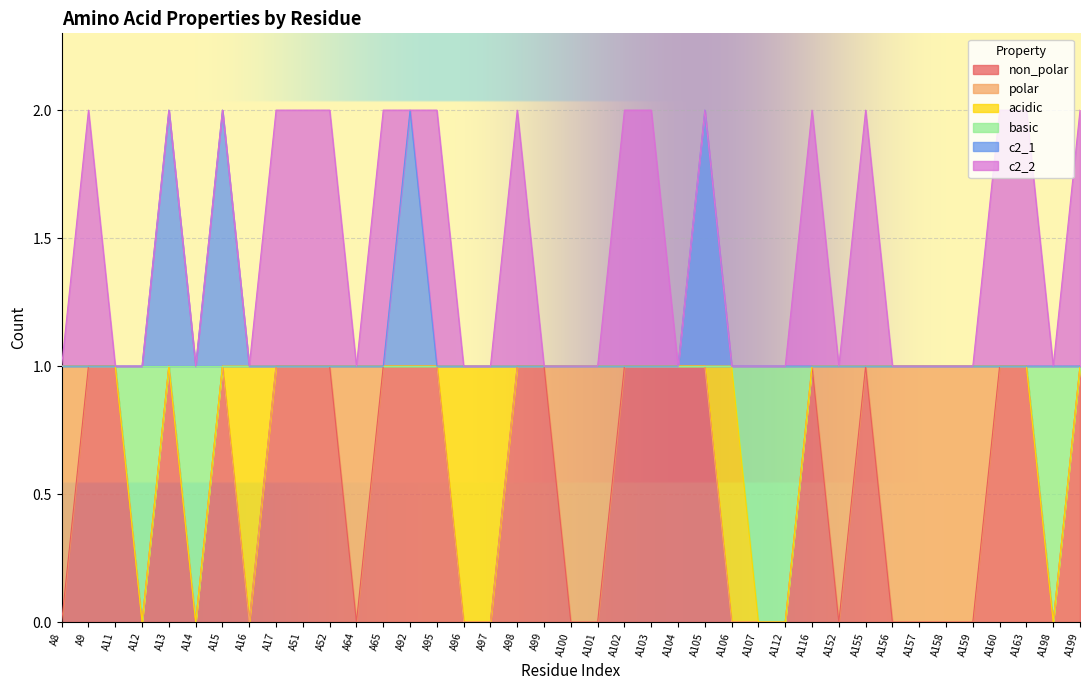

What is the difference between the maximum and minimum values in the basic series?

1